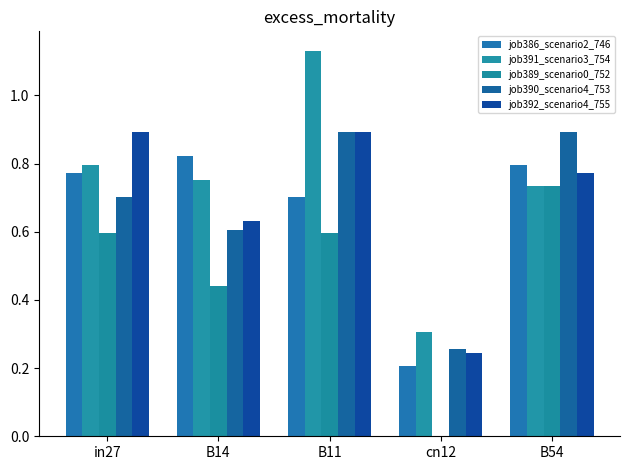

How many categories are shown in the chart?

5